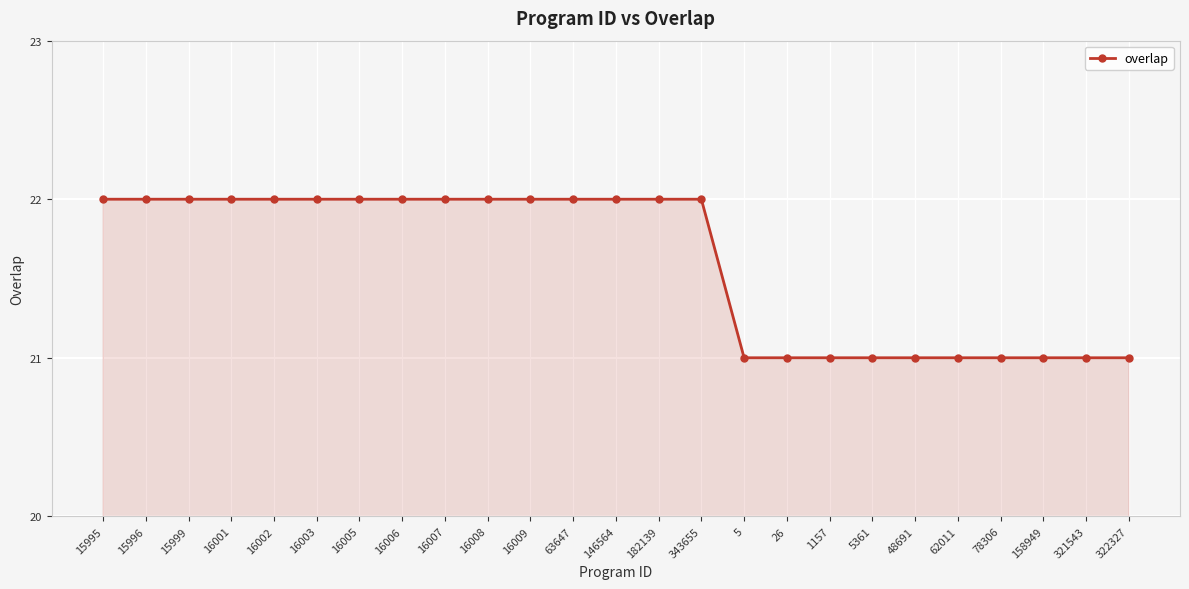

What is the label of the 2nd point from the left?

15996